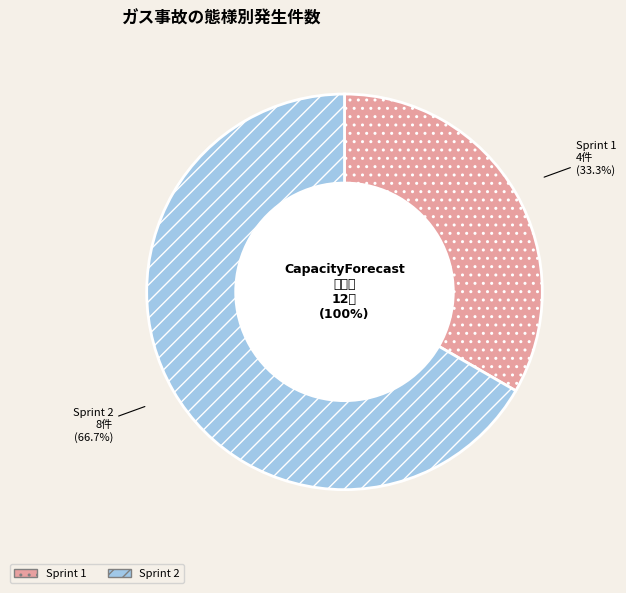

How many segments does this pie chart have?

2